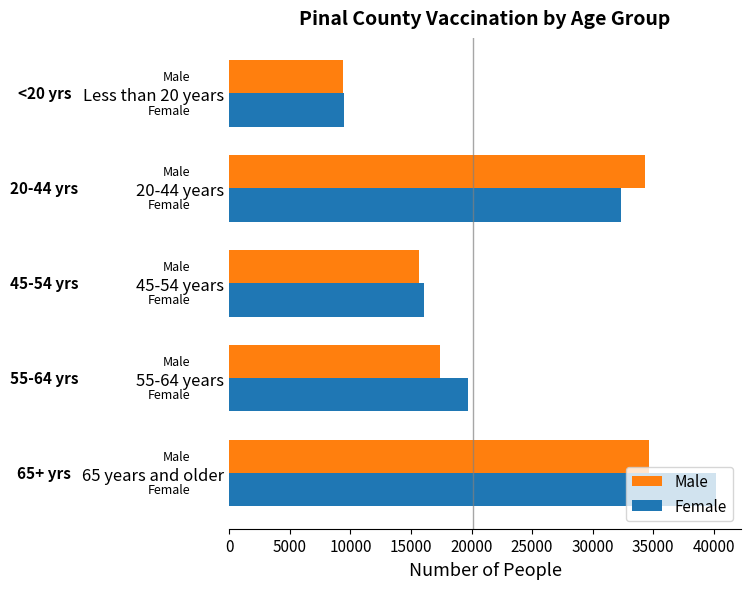

What is the difference between the maximum and second lowest values in the Male series?

18950